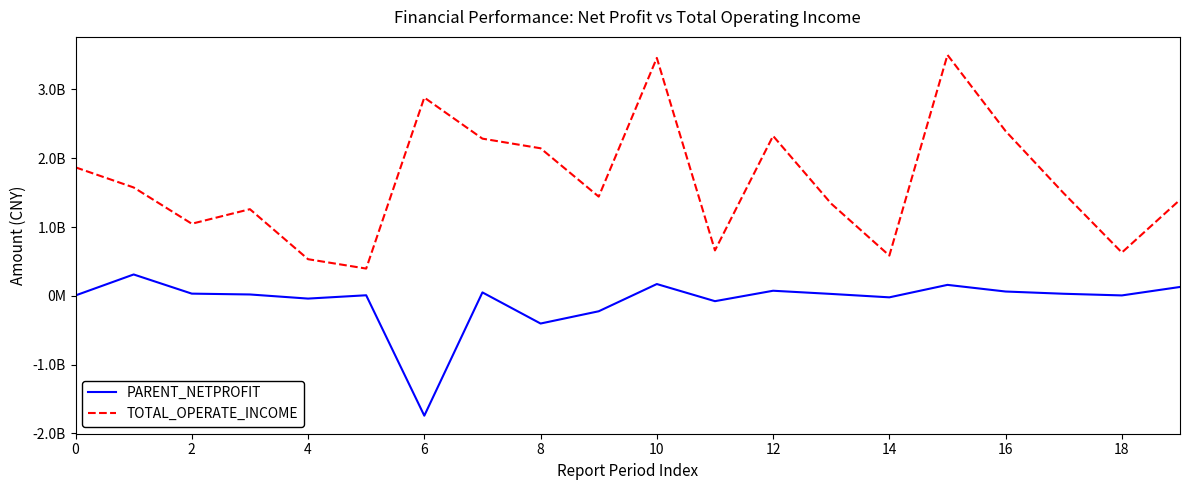

True or false: PARENT_NETPROFIT has more than 0 points higher than both neighbors.

True